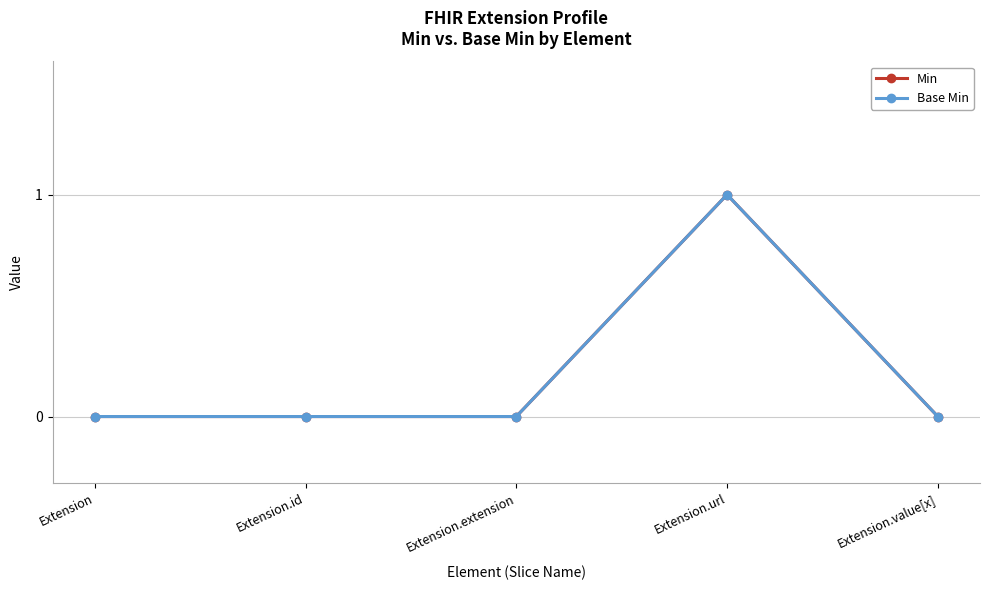

Does the chart have visible grid lines?

Yes